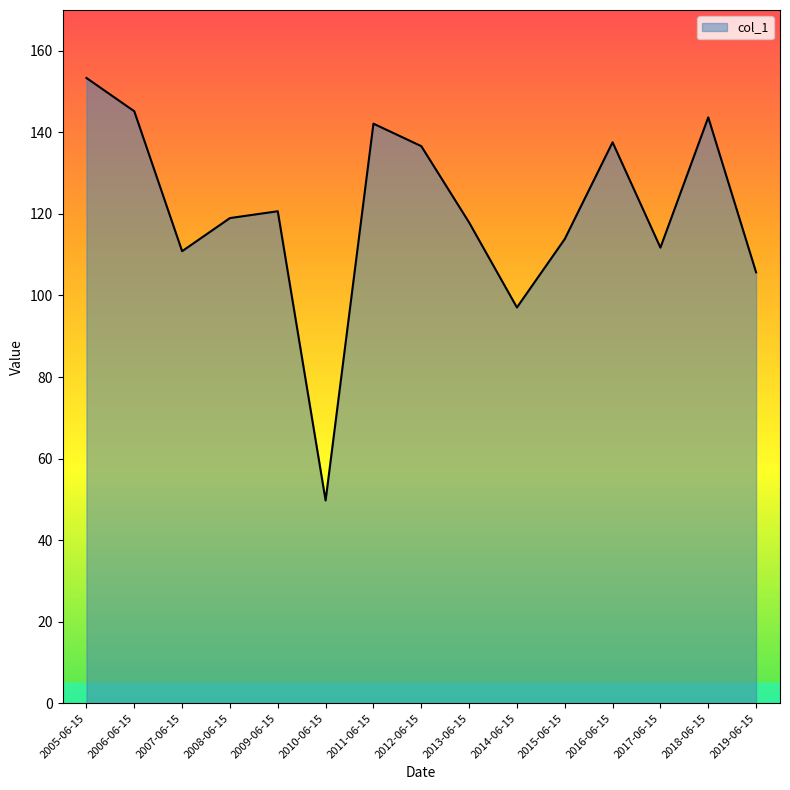

True or false: the data shows 111.7 at 2017-06-15.

True